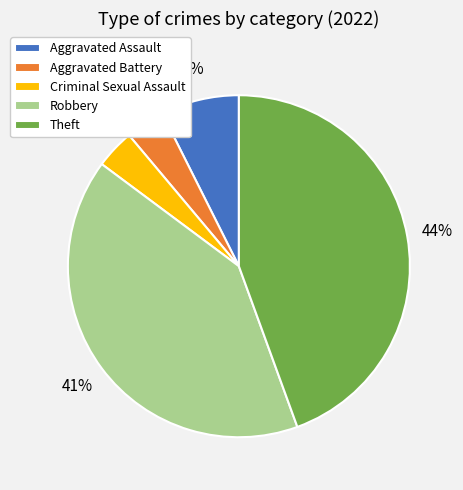

How many segments does this pie chart have?

5